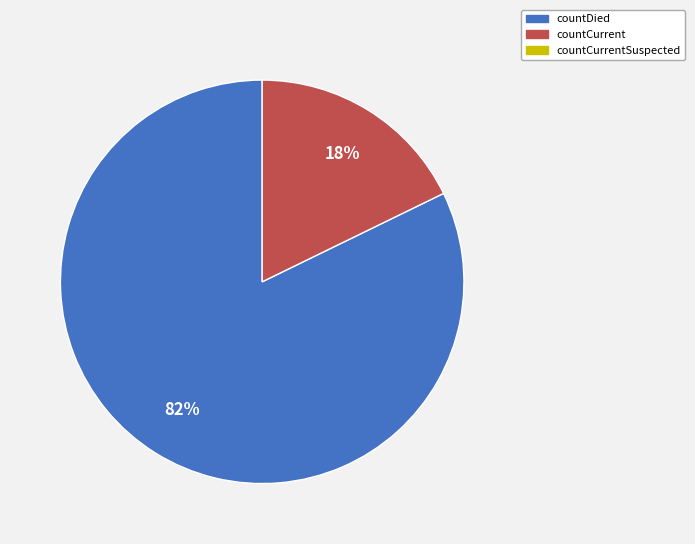

To the nearest percent, what is the average slice percentage?

50%